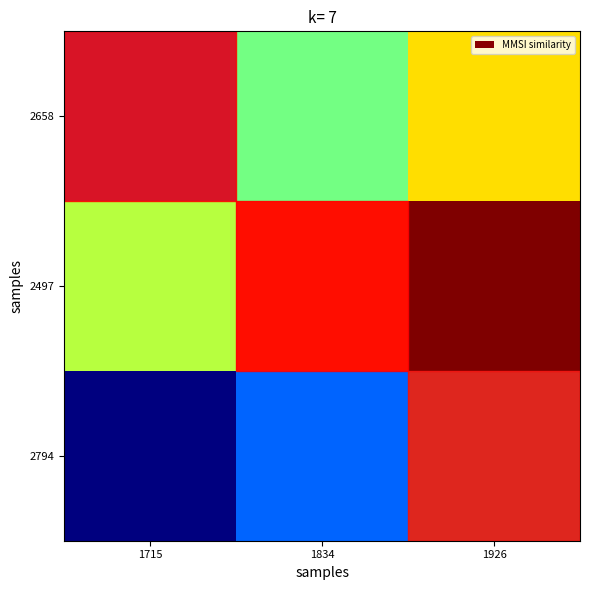

What is the difference between the highest and lowest values at 1834?

20336256.7